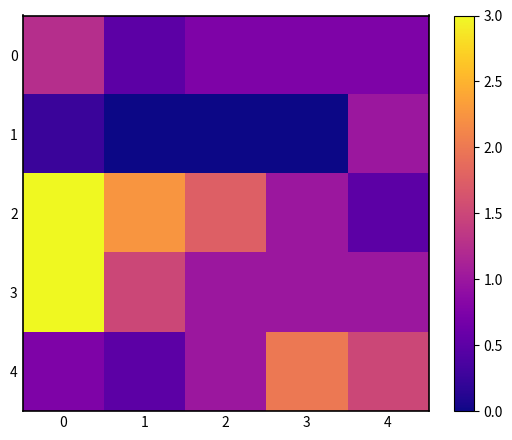

Rank the series by their maximum value, from lowest to highest.

1, 0, 4, 2, 3